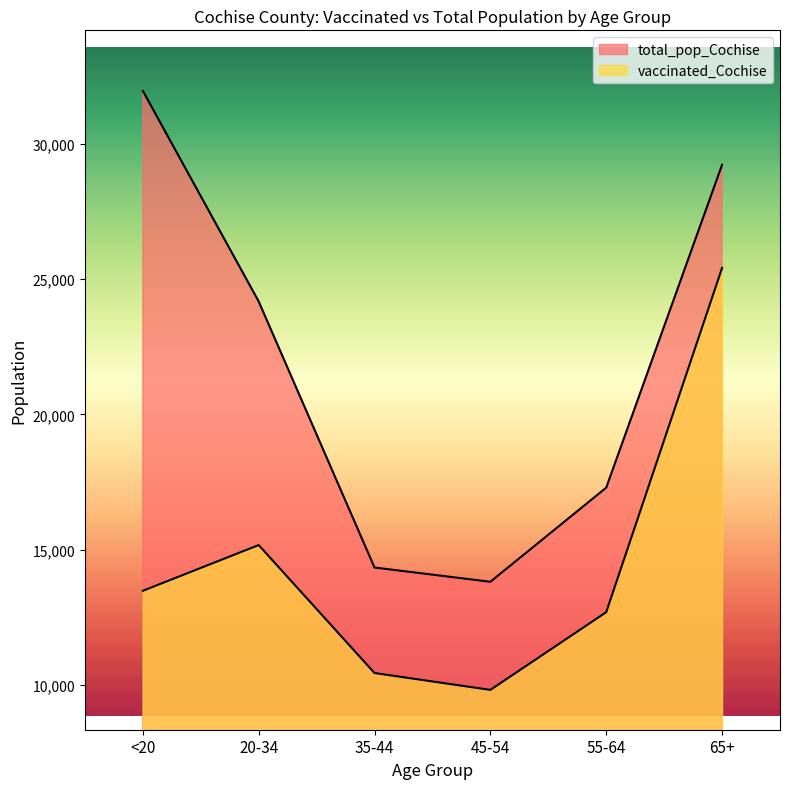

Is it true that total_pop_Cochise equals 3501 at 35-44?

False